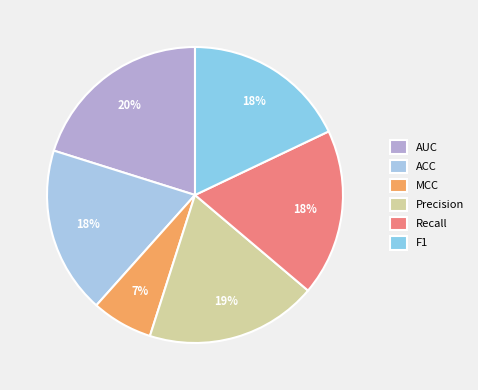

How many slices are in this pie chart?

6